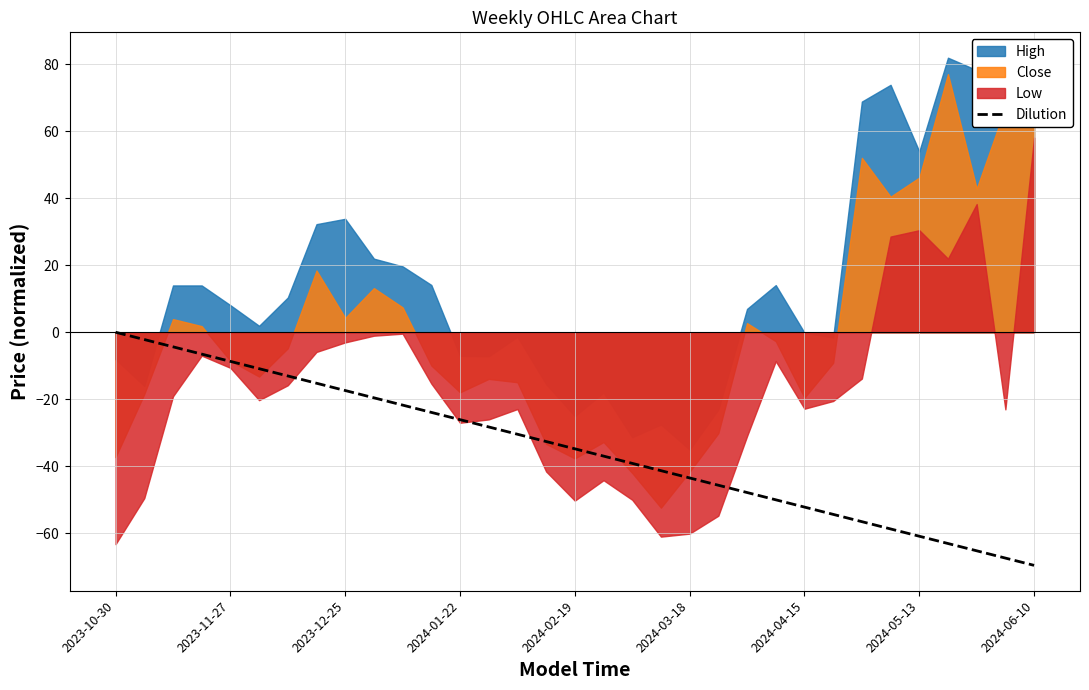

How many values are below -34?

17